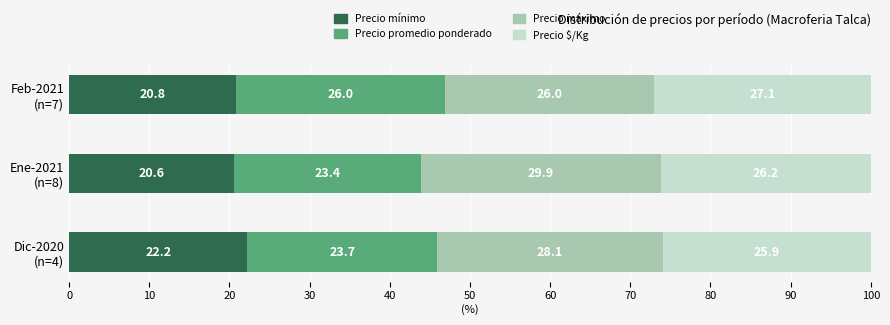

What is the average value of the Precio mínimo series?

21.2